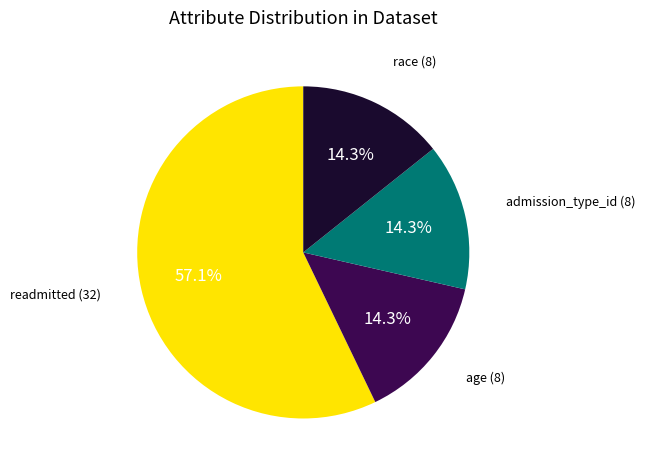

Count the number of slices in the pie.

4